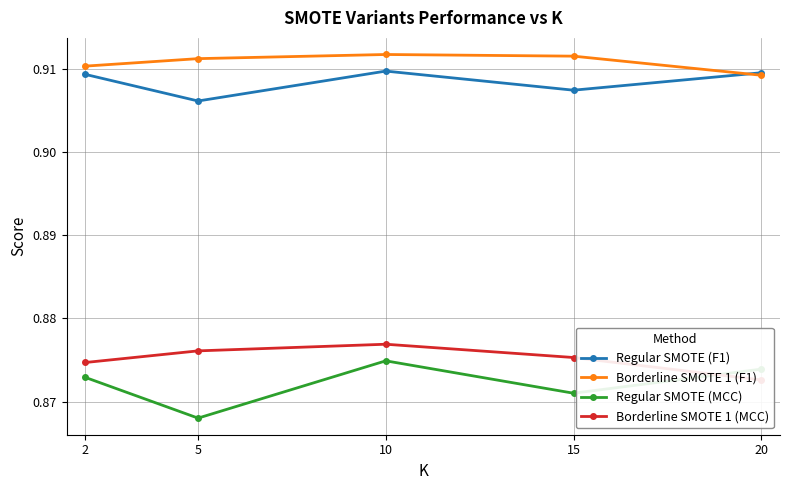

At 2, list the series in order from largest to smallest.

Borderline SMOTE 1 (F1), Regular SMOTE (F1), Borderline SMOTE 1 (MCC), Regular SMOTE (MCC)